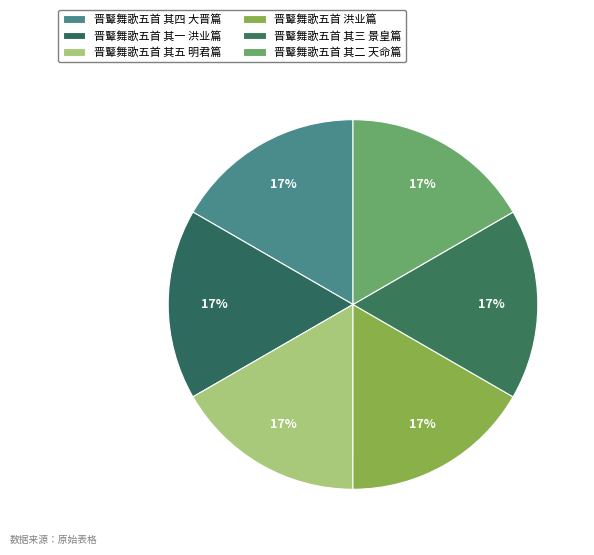

Rank the categories by value from highest to lowest.

晋鼙舞歌五首 洪业篇, 晋鼙舞歌五首 其五 明君篇, 晋鼙舞歌五首 其四 大晋篇, 晋鼙舞歌五首 其三 景皇篇, 晋鼙舞歌五首 其二 天命篇, 晋鼙舞歌五首 其一 洪业篇